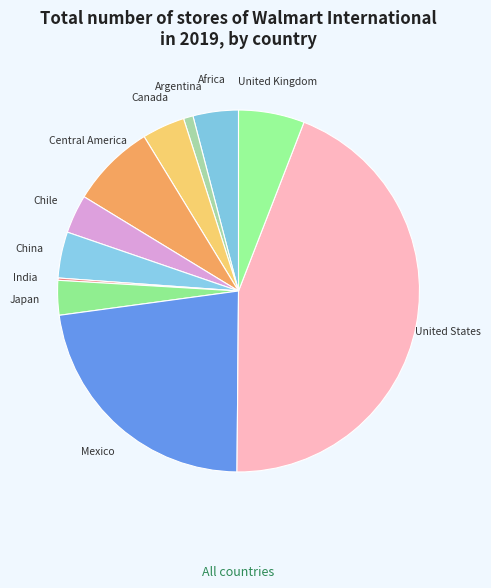

What is the ratio of the value at Mexico to the value at Japan?

7.4